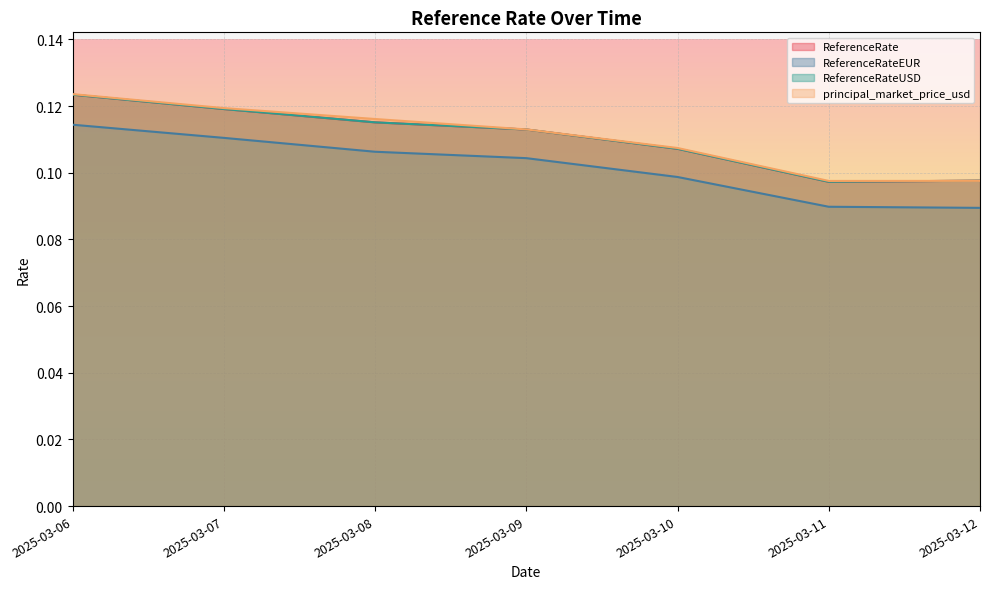

True or false: ReferenceRateEUR and principal_market_price_usd intersect in this chart.

False